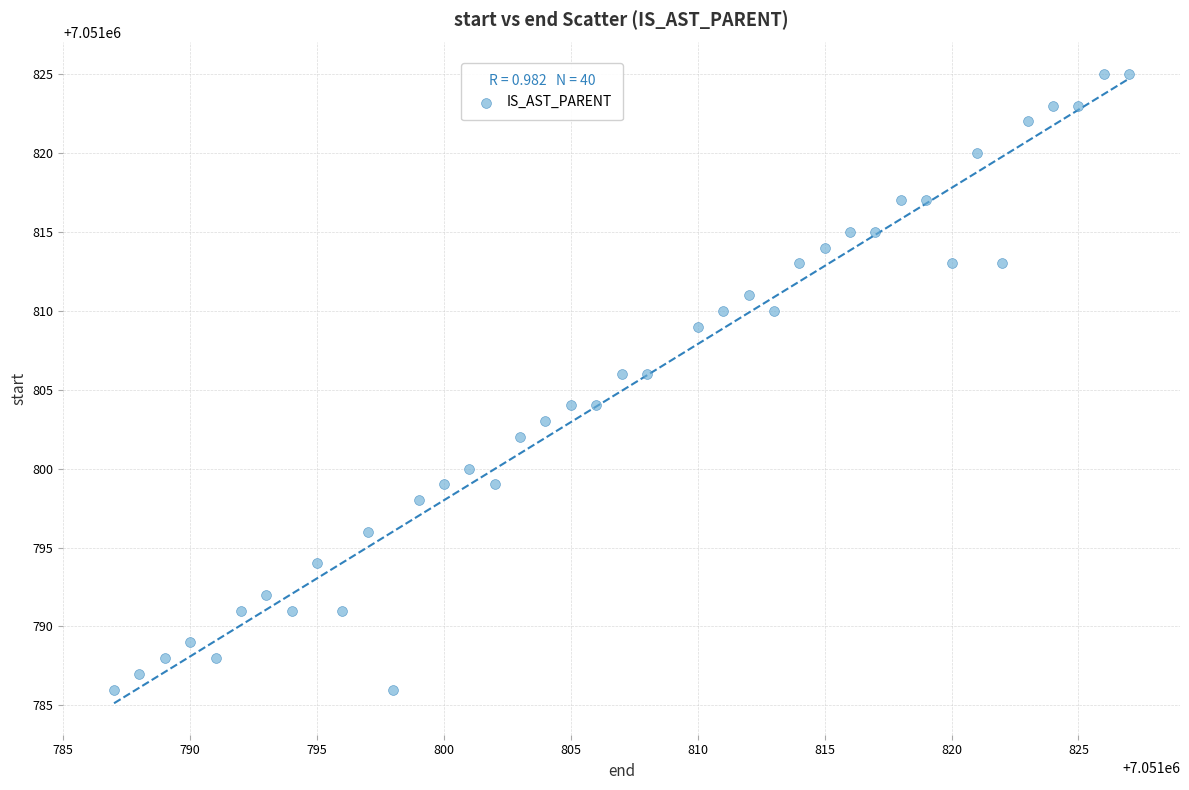

What is the range of Y values (max minus min)?

39